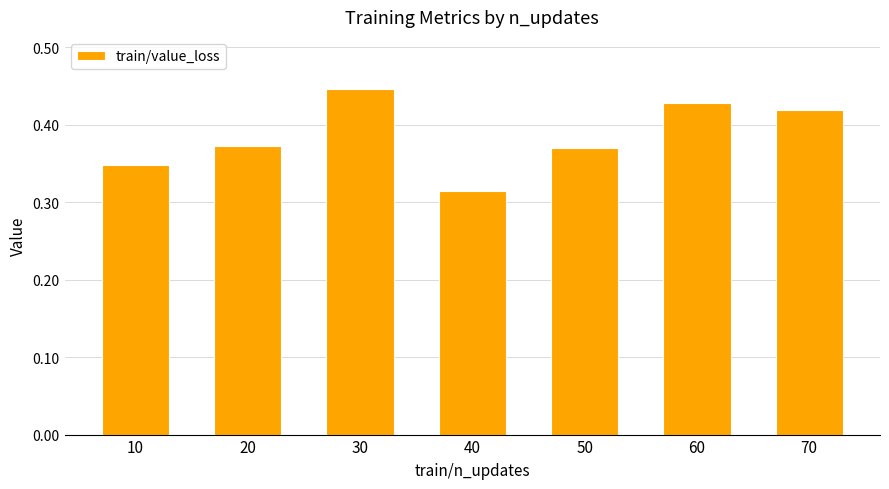

Which category has the lowest value across all series?

40